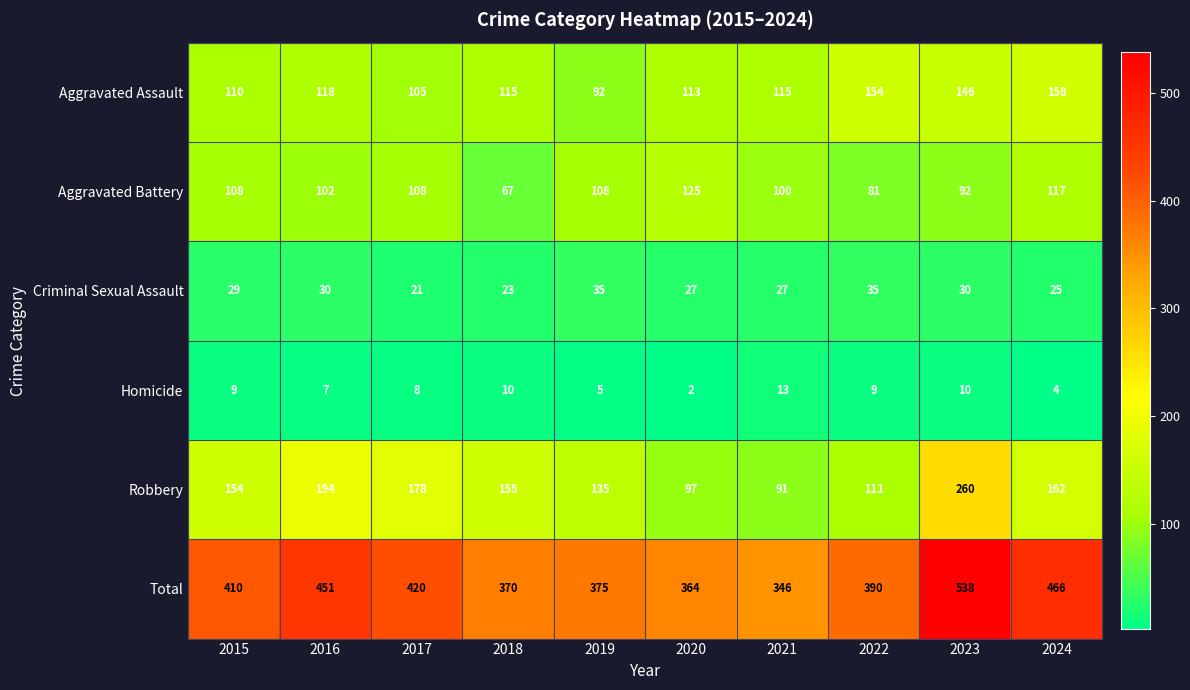

At which category is the sum across all series the highest?

2023